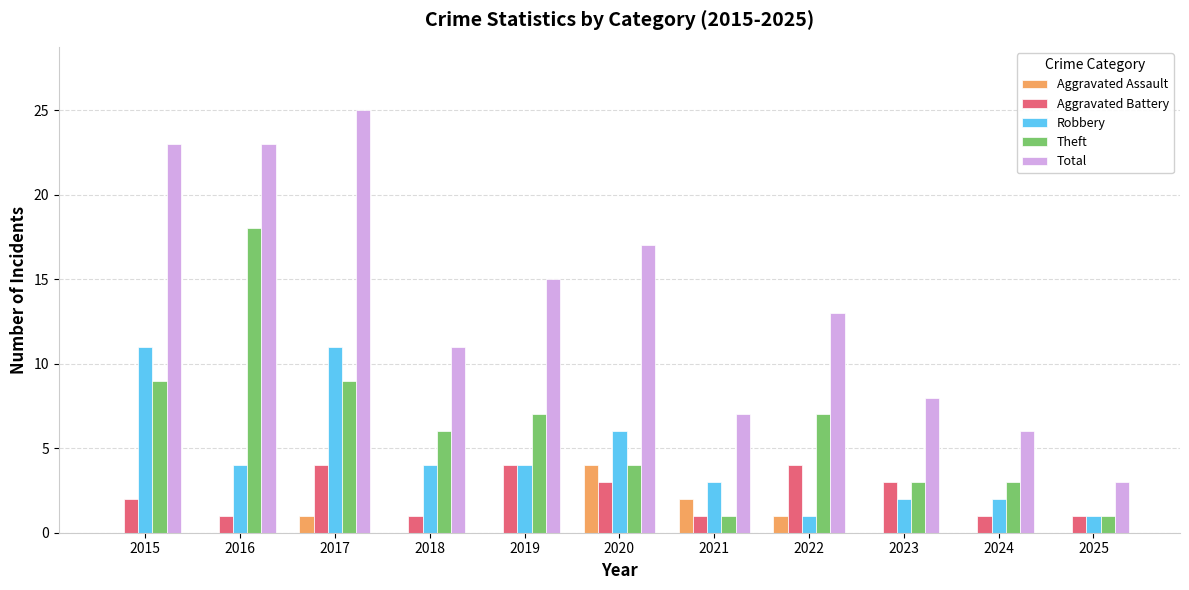

Reading left to right, extract all data points from this chart.

Aggravated Assault: 0	0	1	0	0	4	2	1	0	0	0
Aggravated Battery: 2	1	4	1	4	3	1	4	3	1	1
Robbery: 11	4	11	4	4	6	3	1	2	2	1
Theft: 9	18	9	6	7	4	1	7	3	3	1
Total: 23	23	25	11	15	17	7	13	8	6	3